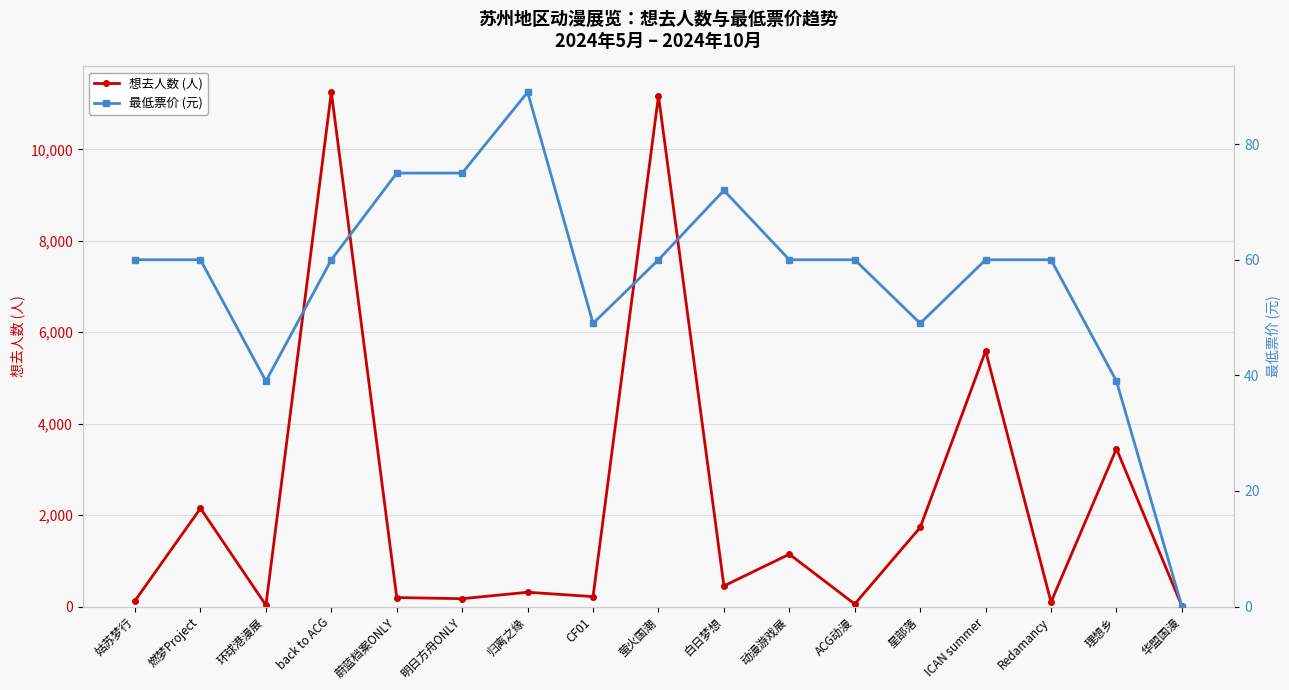

What is the spread (max minus min) of values at 姑苏梦行?

69